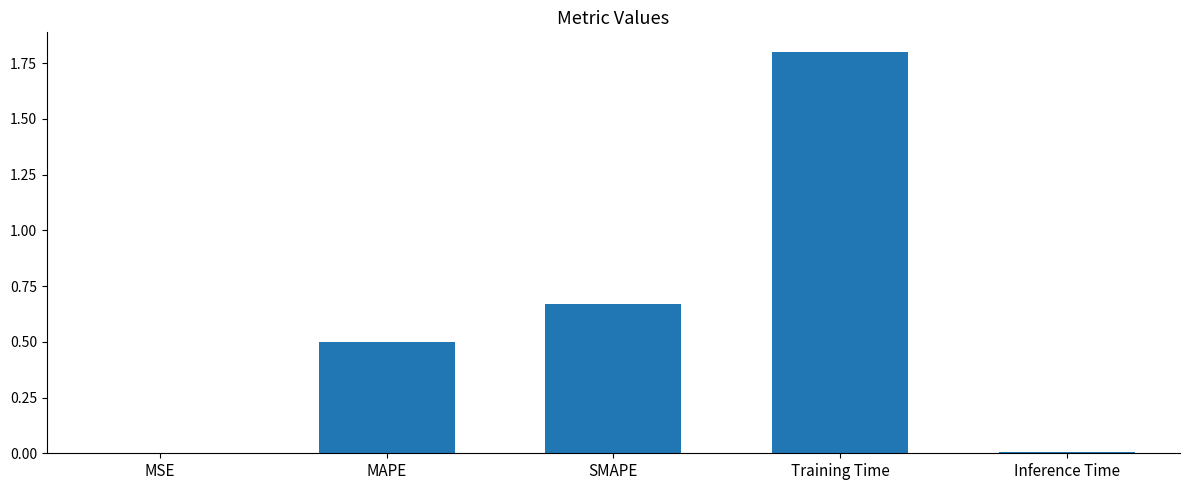

Which has a higher value, SMAPE or MSE?

SMAPE